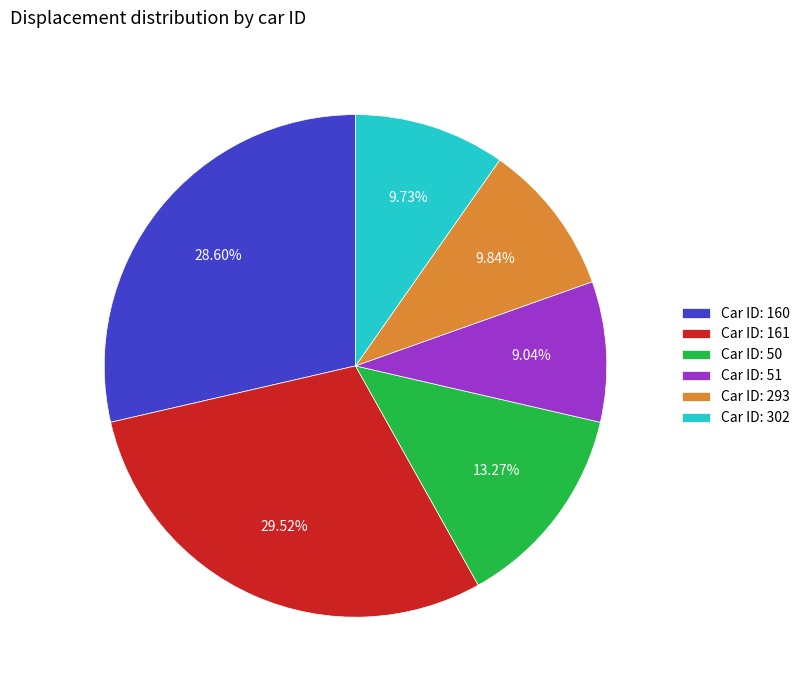

Combined, do Car ID: 51 and Car ID: 160 account for over 50%?

No